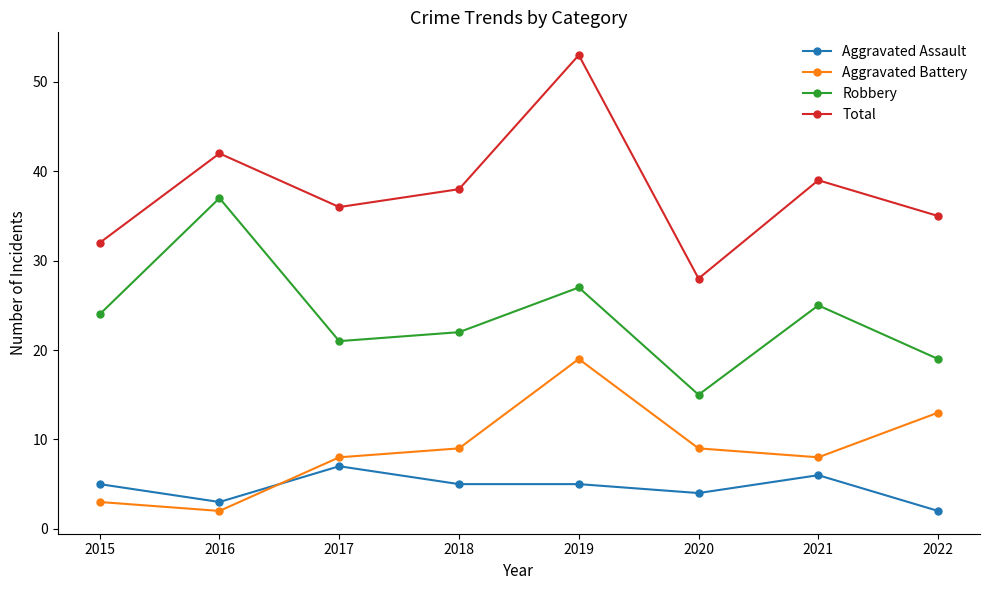

Which series has the widest spread of values?

Total